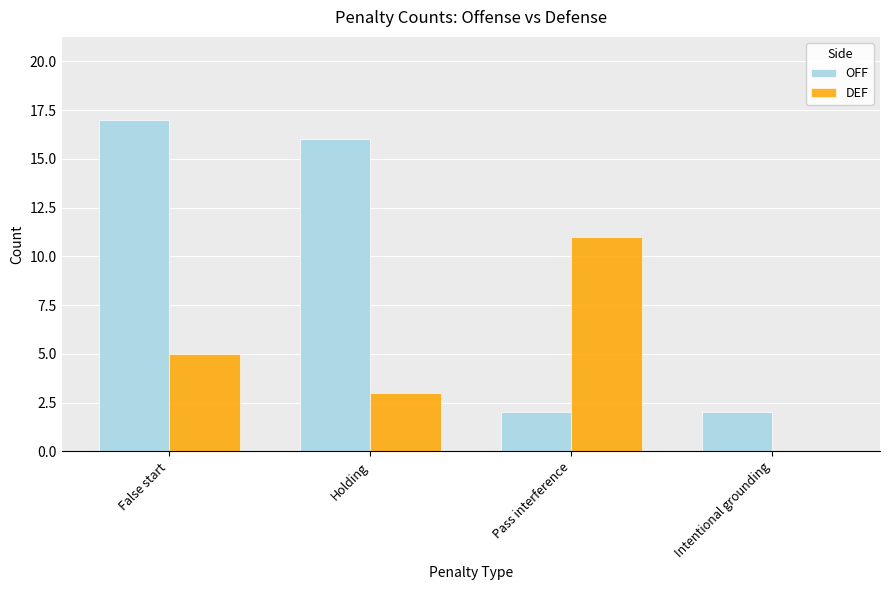

Which series has the largest total across all categories?

OFF